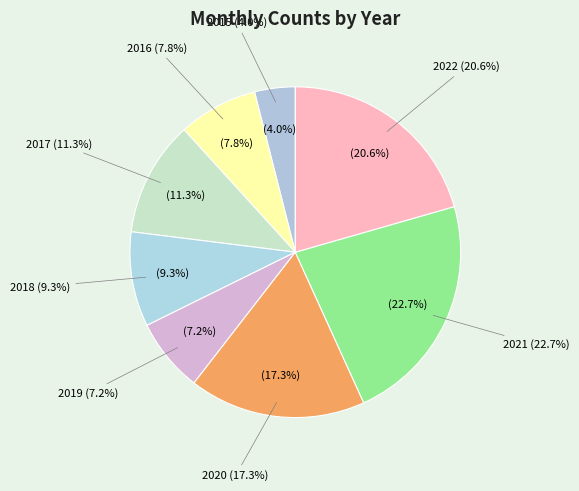

Is it true that 2018 is 1% of the pie?

False